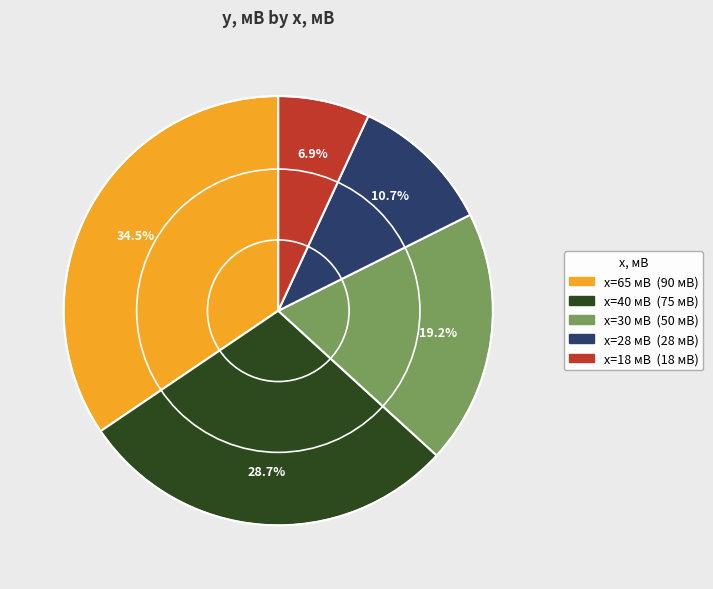

Is there any slice that represents more than half of the pie?

No